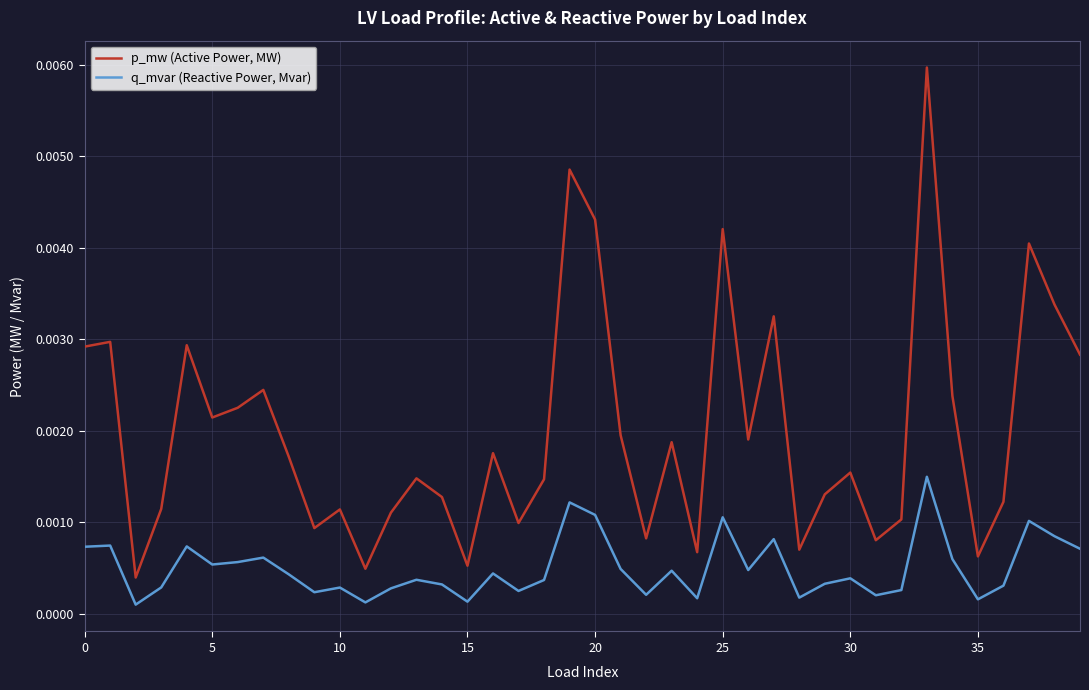

True or false: p_mw (Active Power, MW) and q_mvar (Reactive Power, Mvar) intersect in this chart.

False